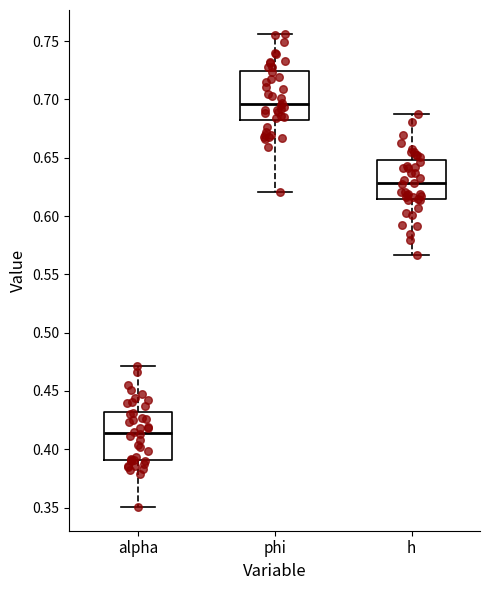

Which box has the highest median line?

phi